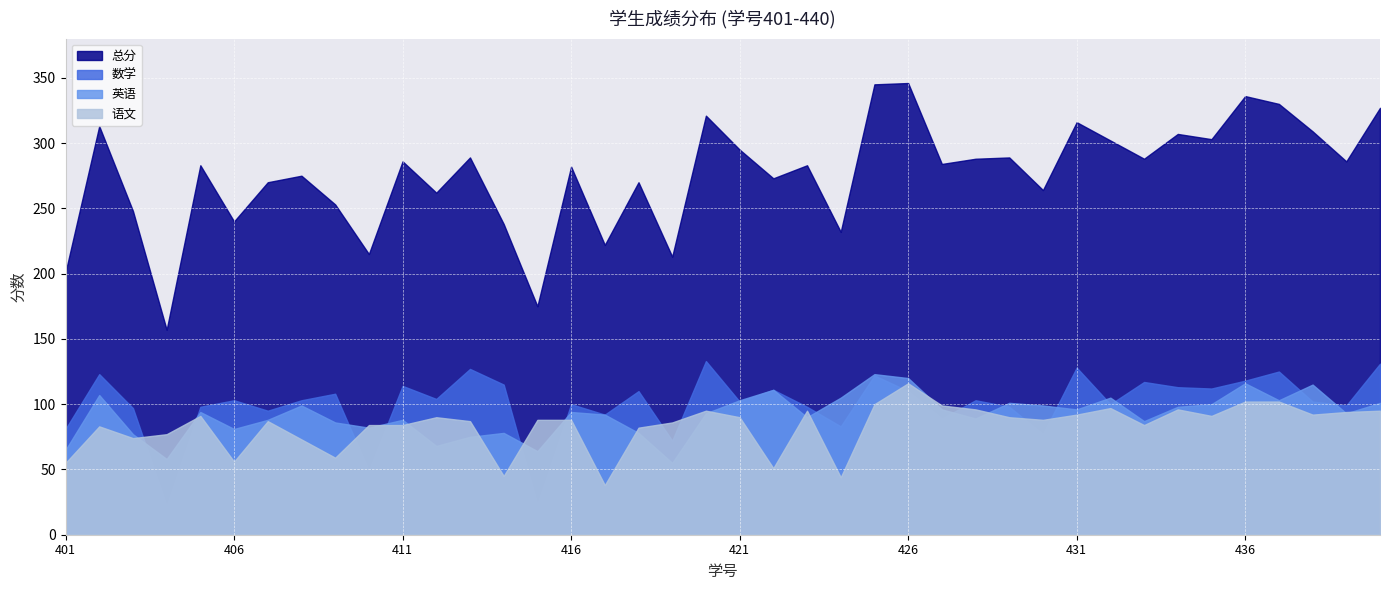

Between 413 and 417, which is larger?

413